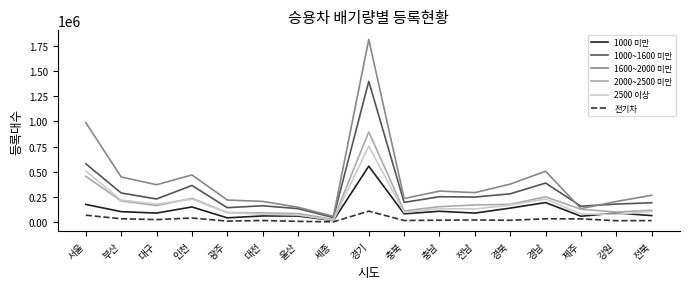

What is the difference between the maximum and minimum values in the 2000~2500 미만 series?

866511